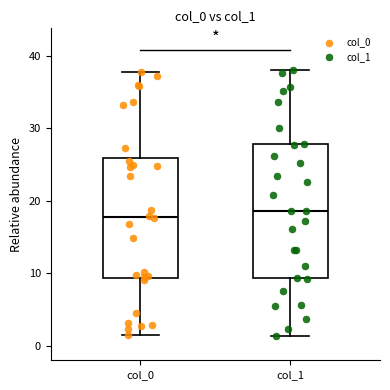

Where is the upper edge of the box for col_1 on the y-axis? The values are not printed on the chart, so give them approximately, as read against the axis.

28